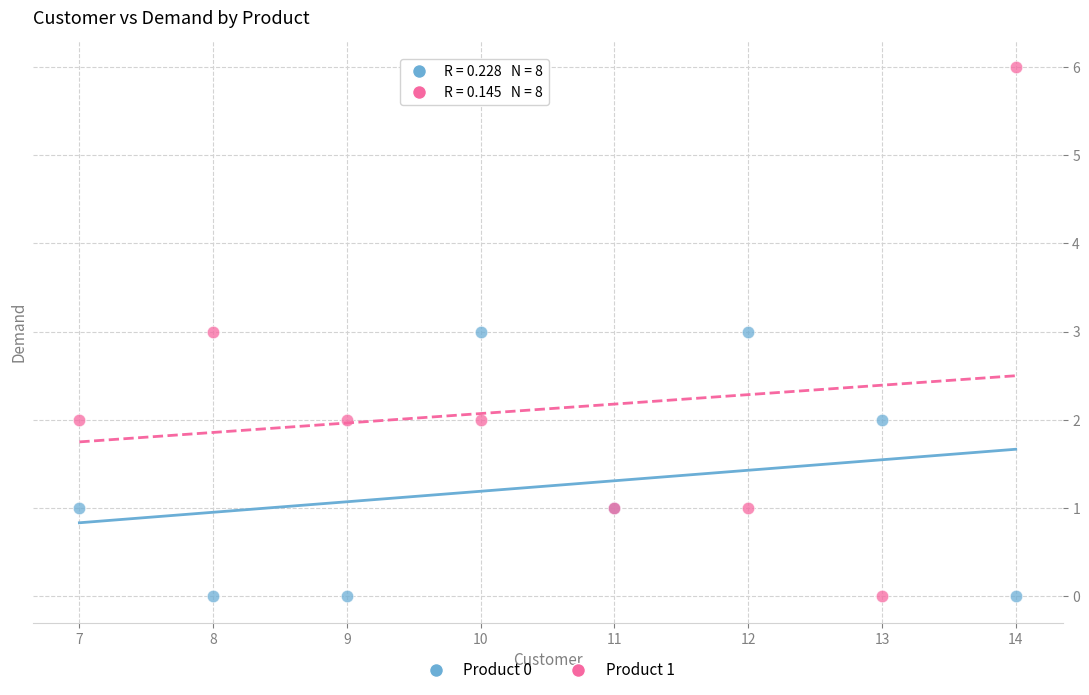

Which series contains the highest Y value?

Product 1